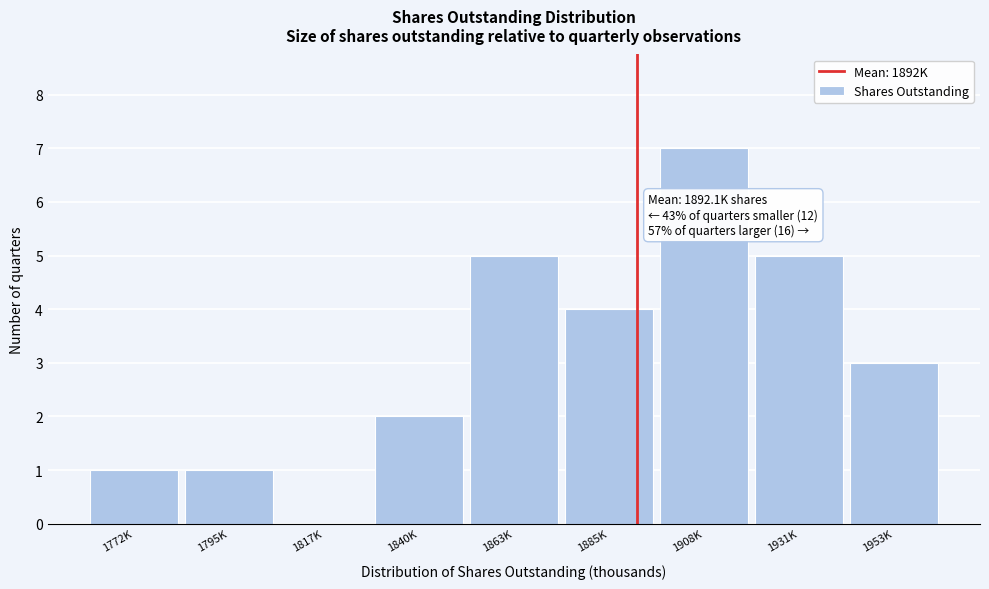

Reading right to left, list all the values displayed in this chart.

1953K=3	1931K=5	1908K=7	1885K=4	1863K=5	1840K=2	1817K=0	1795K=1	1772K=1